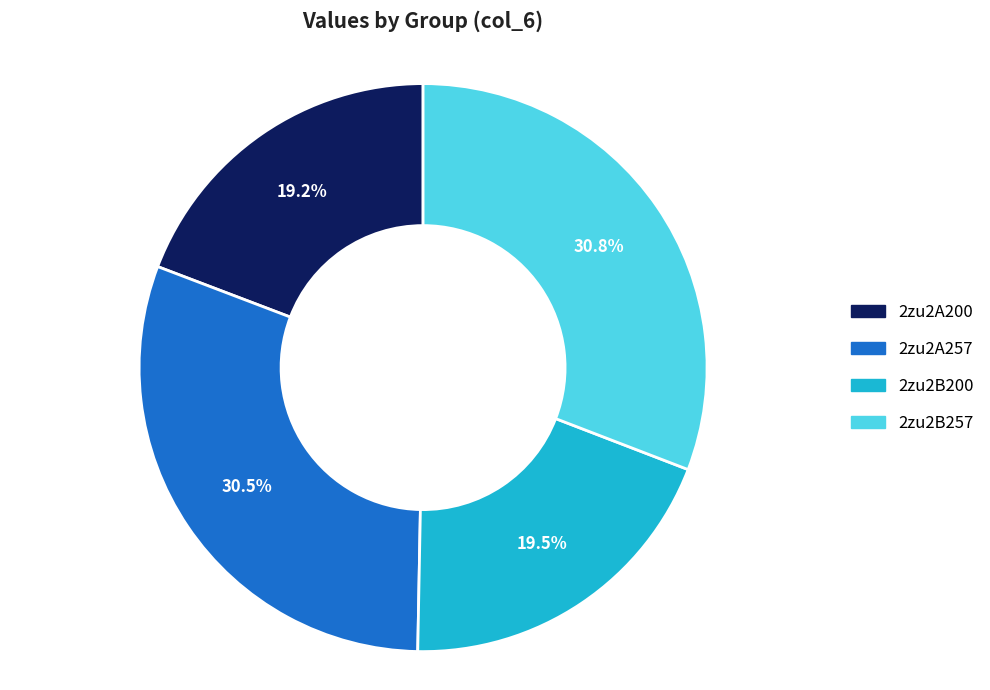

How much of the chart is everything except 2zu2A257?

69.5%